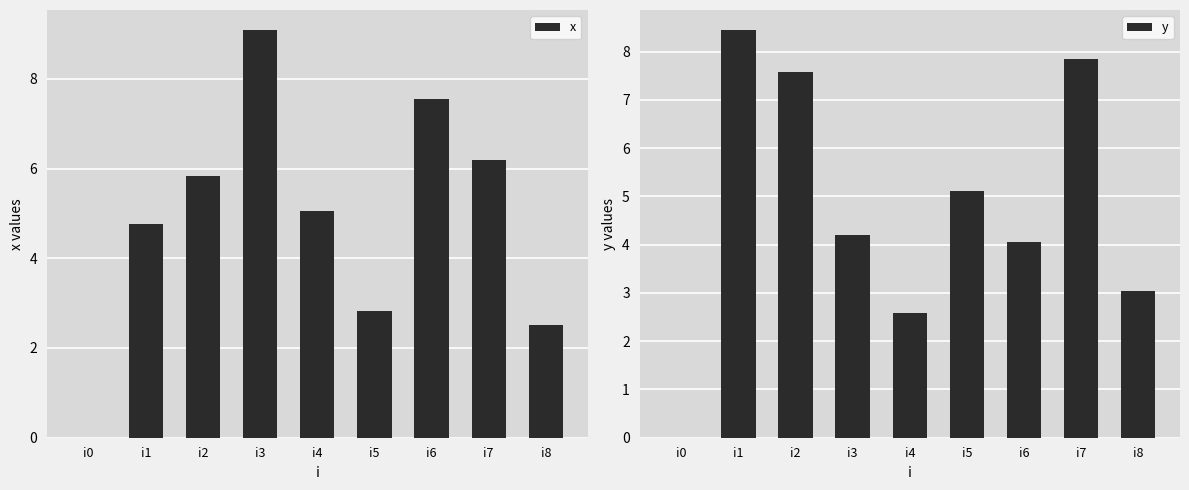

How many values in the x series are below 5?

4